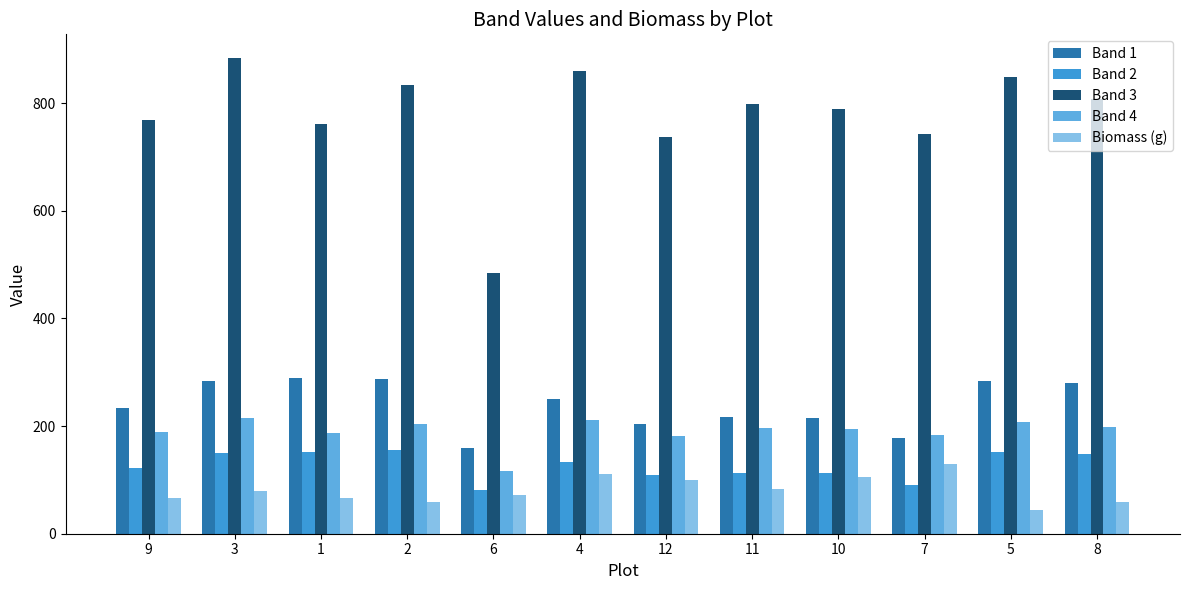

Does the chart contain any negative values?

No